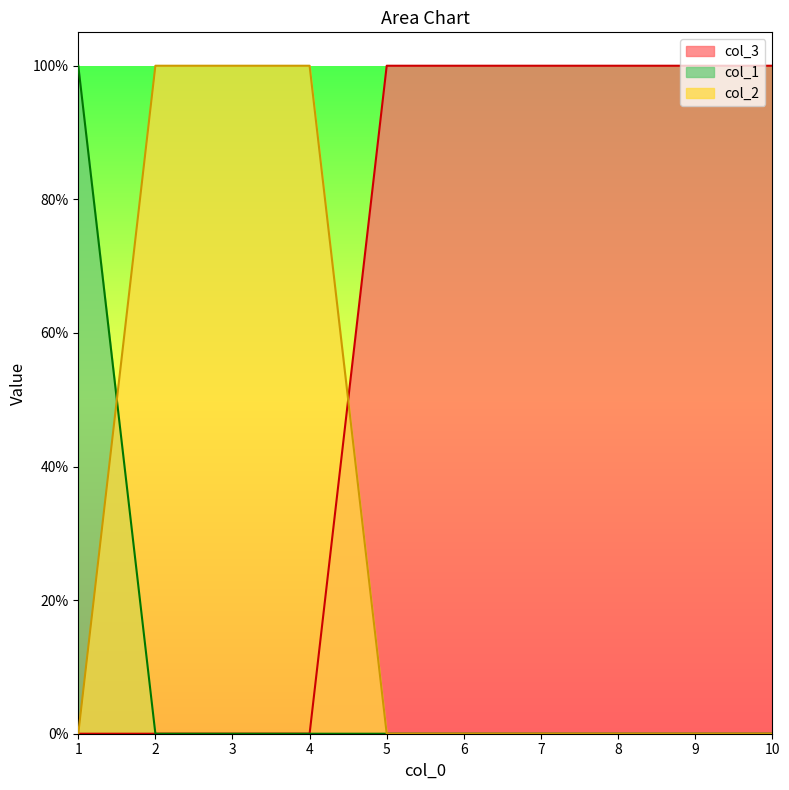

Is the value of col_3 at 10 greater than the value of col_1 at 3?

Yes